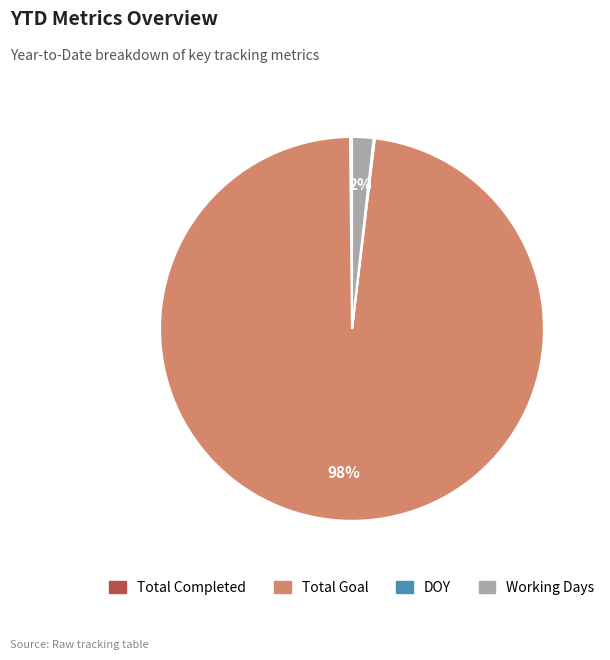

To the nearest percent, what is the difference between the largest and smallest slice percentages?

98%